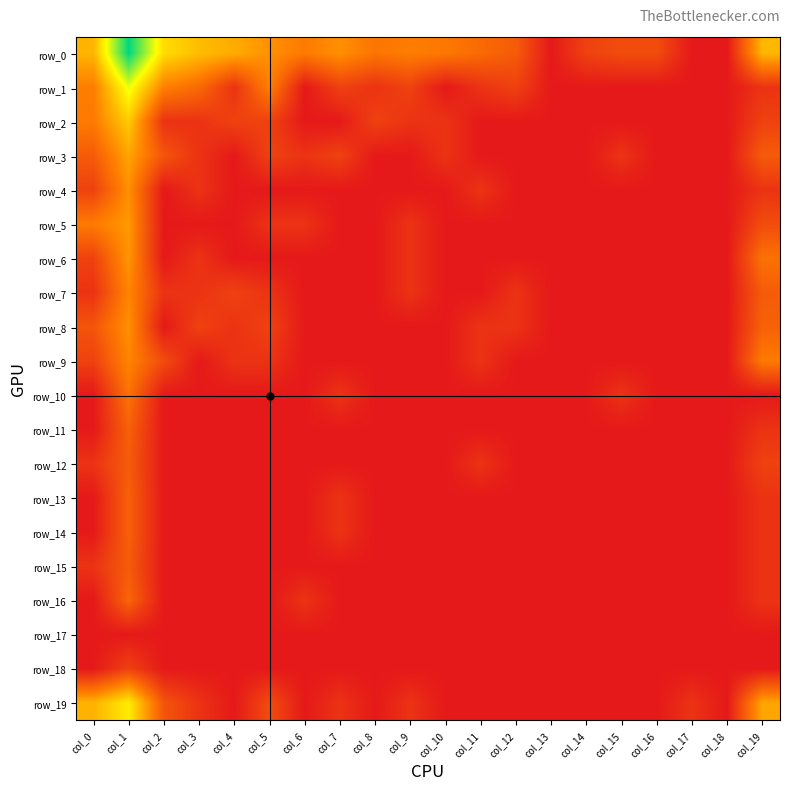

Rank the series at col_3 from highest to lowest value.

row_0, row_1, row_8, row_2, row_3, row_4, row_6, row_7, row_19, row_5, row_9, row_10, row_11, row_12, row_13, row_14, row_15, row_16, row_17, row_18